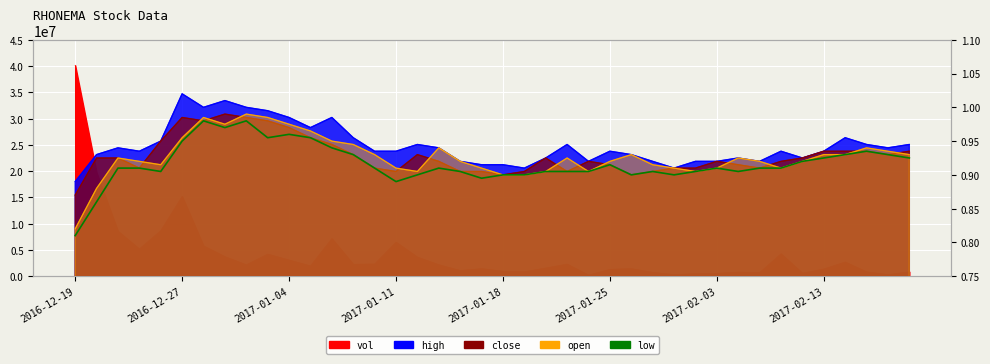

Which has a higher value, 11 or 26?

11